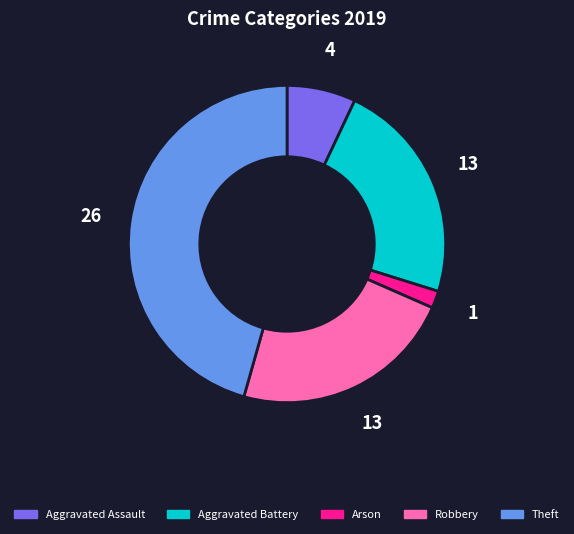

Is there any slice that represents more than half of the pie?

No